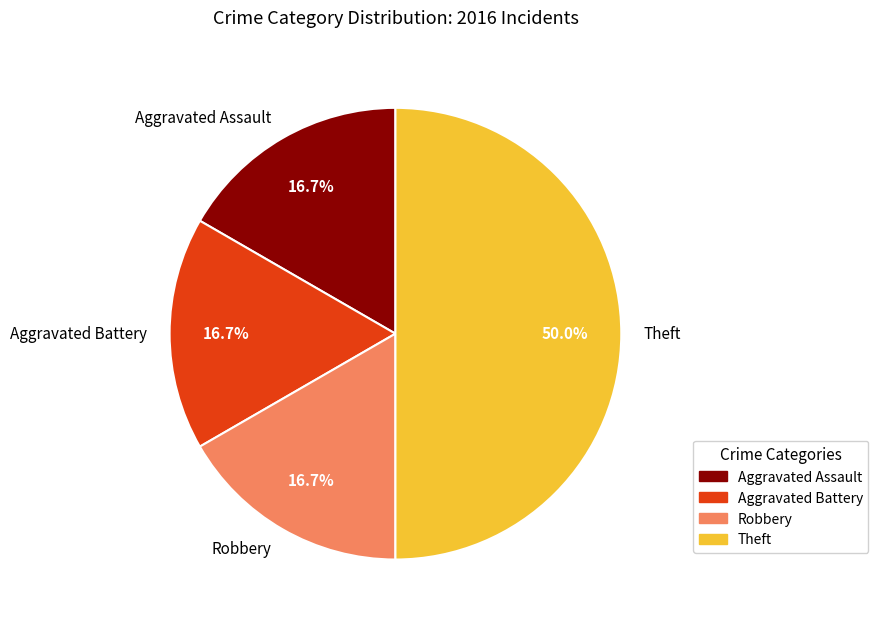

Is the sum of Aggravated Battery and Robbery greater than half?

No